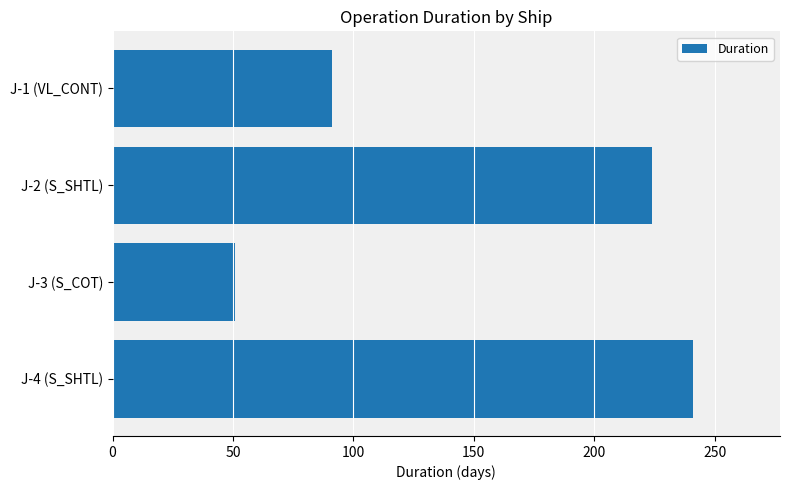

List the labels in order of value, largest first.

J-4 (S_SHTL), J-2 (S_SHTL), J-1 (VL_CONT), J-3 (S_COT)